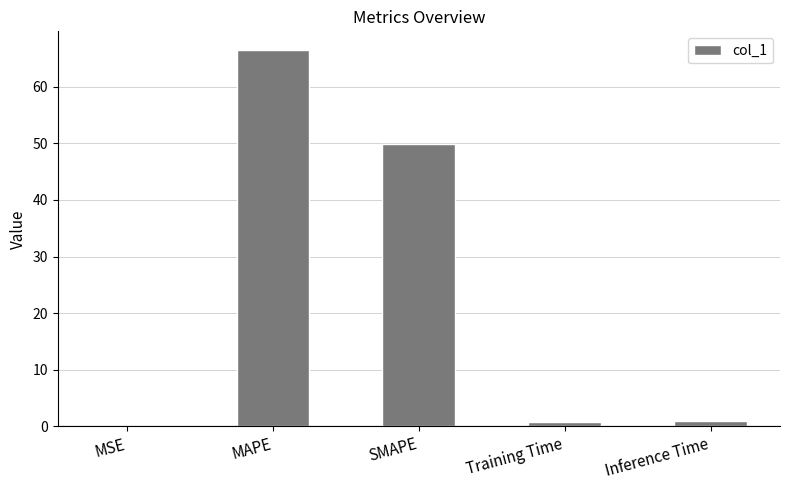

Between Inference Time and SMAPE, which is larger?

SMAPE